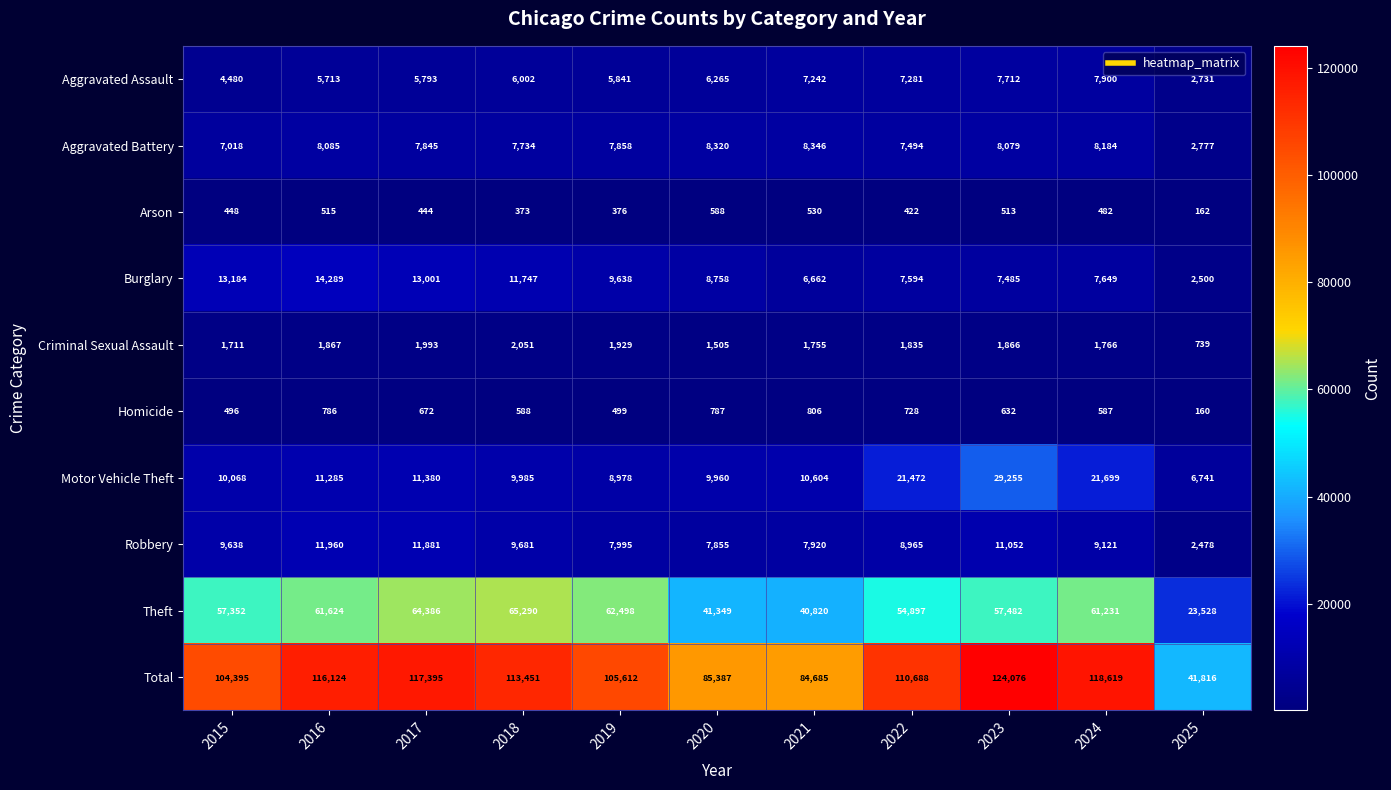

At how many categories does at least one series exceed 93538?

8